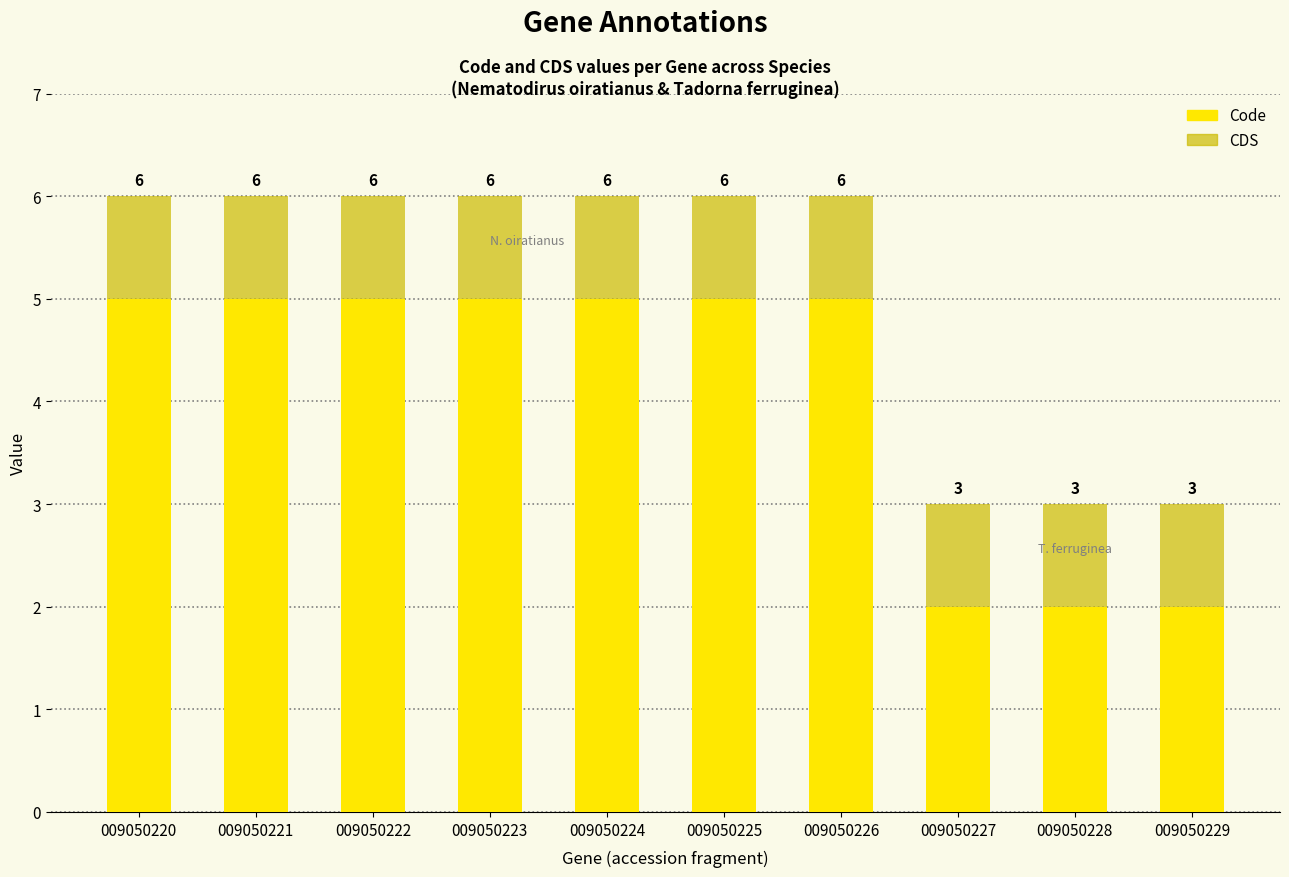

What are all the series names shown in the legend?

Code, CDS